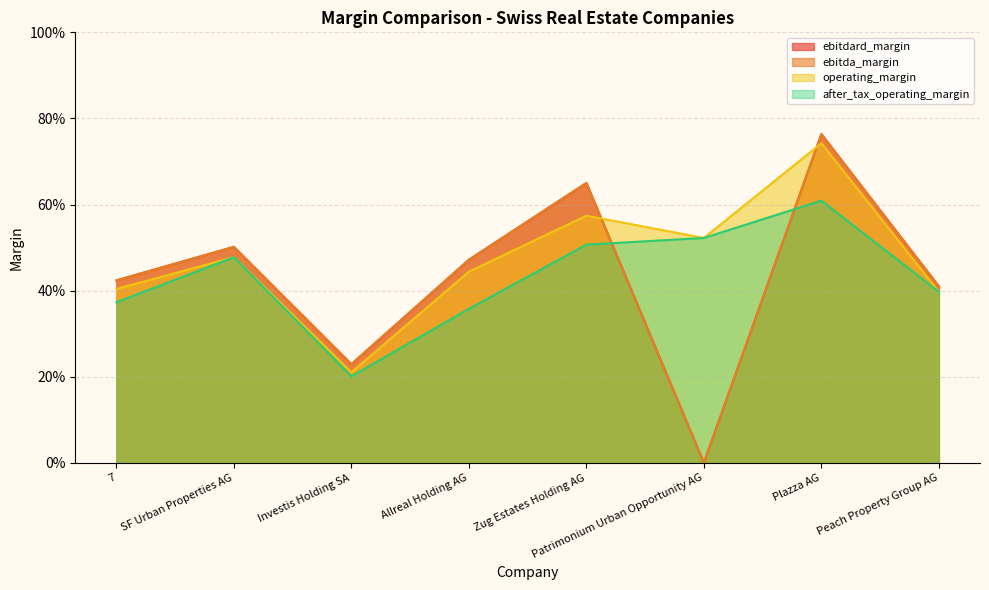

True or false: after_tax_operating_margin has a value of 0.2 at Zug Estates Holding AG.

False